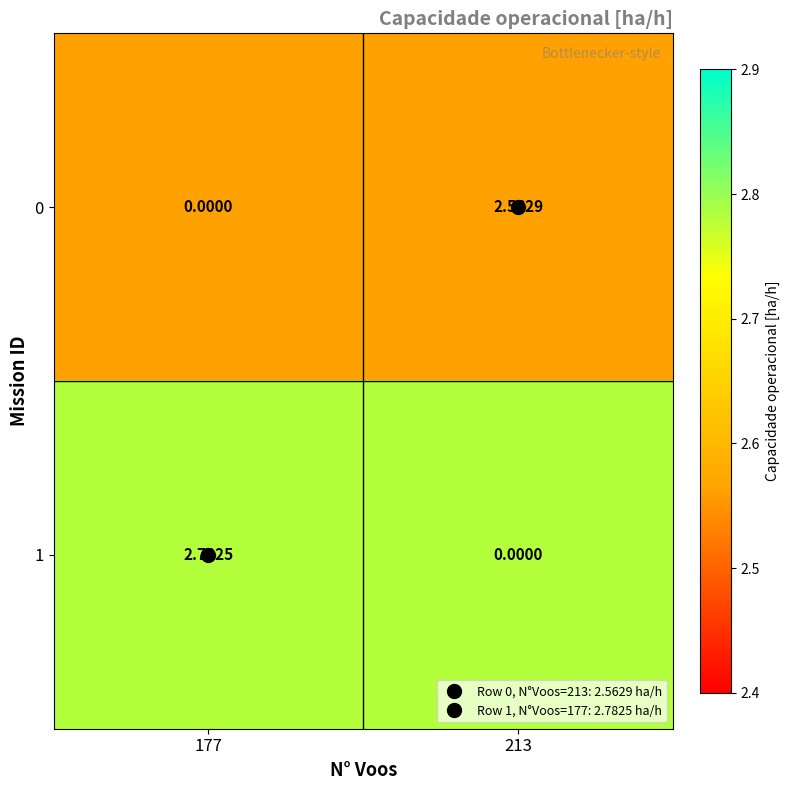

How many data points does each series have?

2